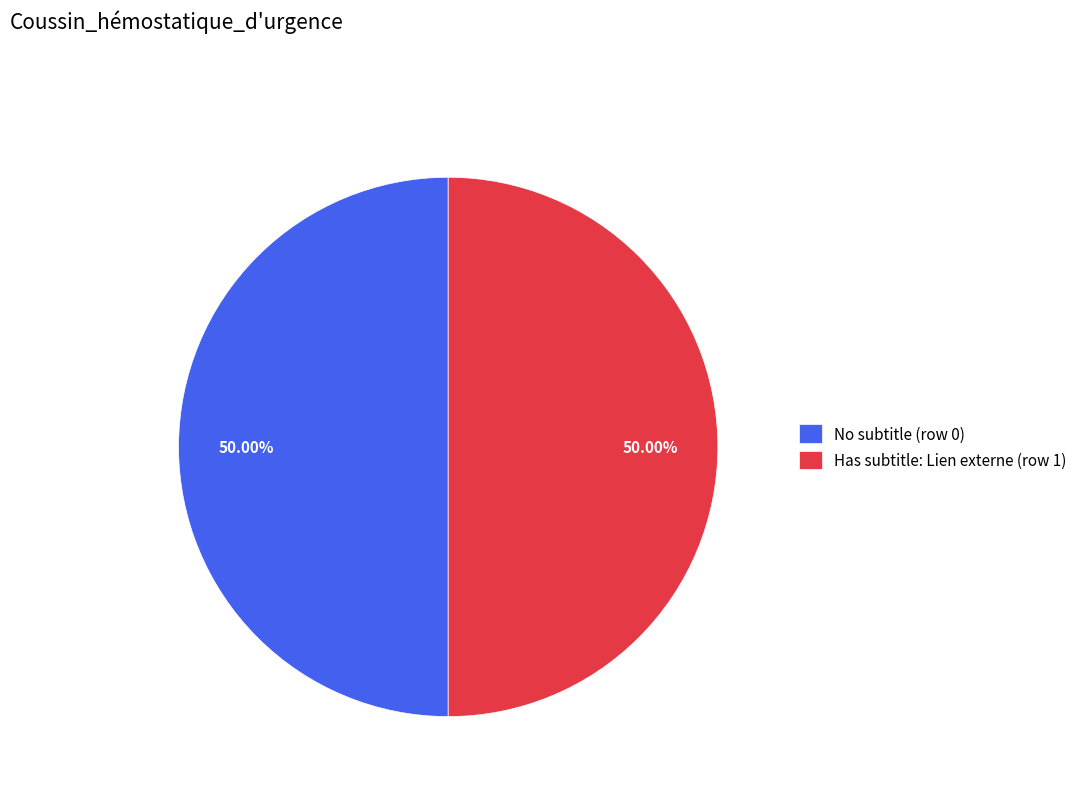

Do No subtitle (row 0) and Has subtitle: Lien externe (row 1) together represent more than half of the pie?

Yes